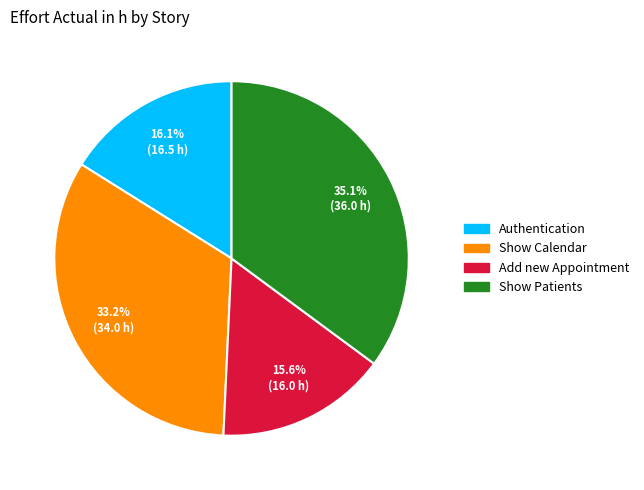

Which slice is the largest?

Show Patients